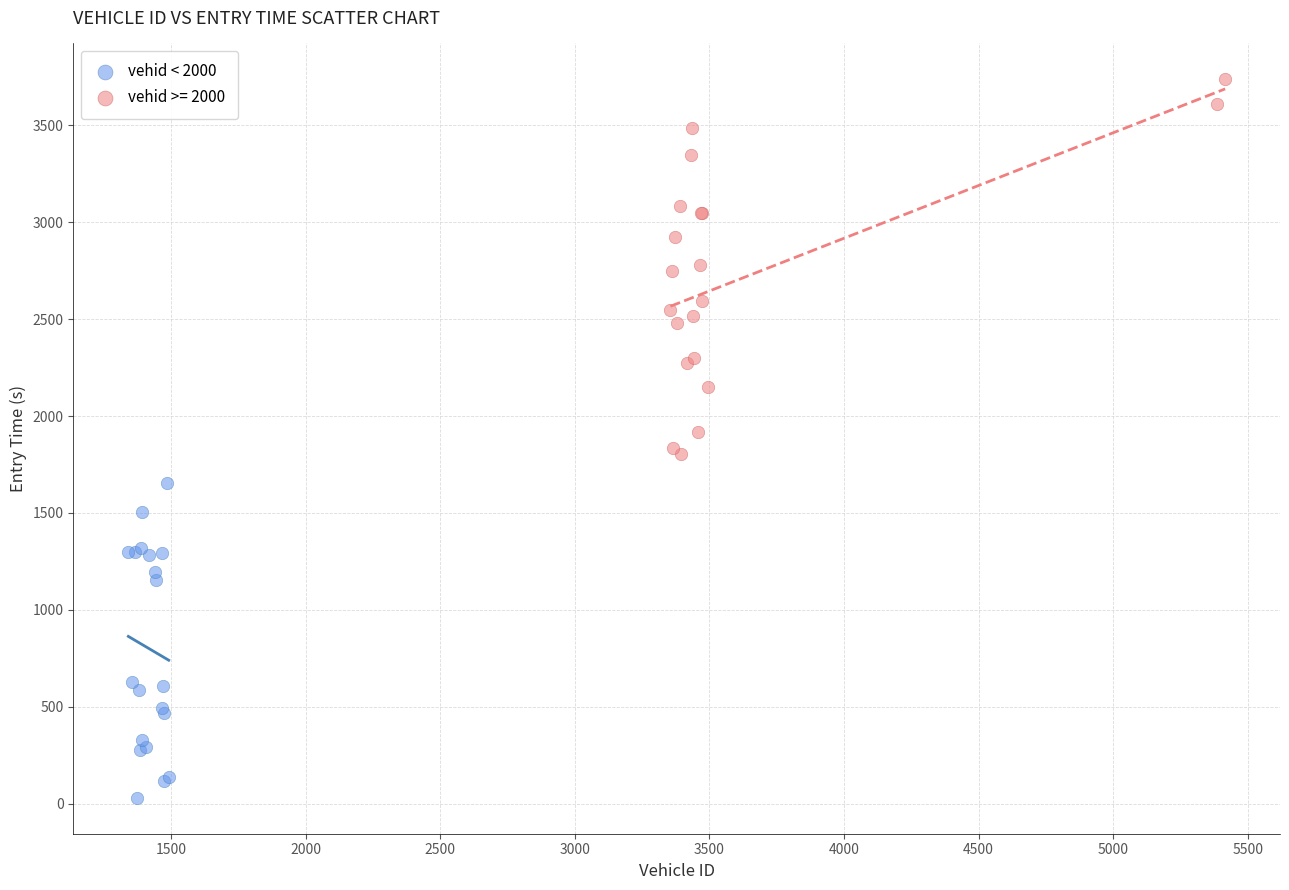

Which series reaches the maximum Y coordinate?

vehid >= 2000